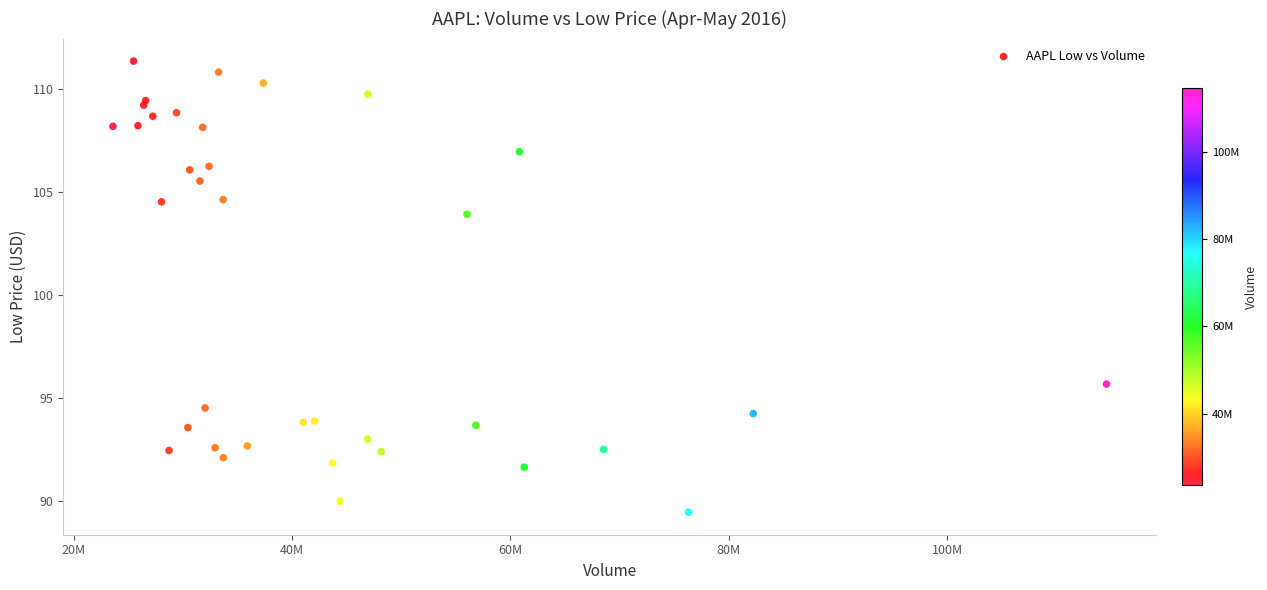

What Y value in the scatter plot is closest to 100?

103.9